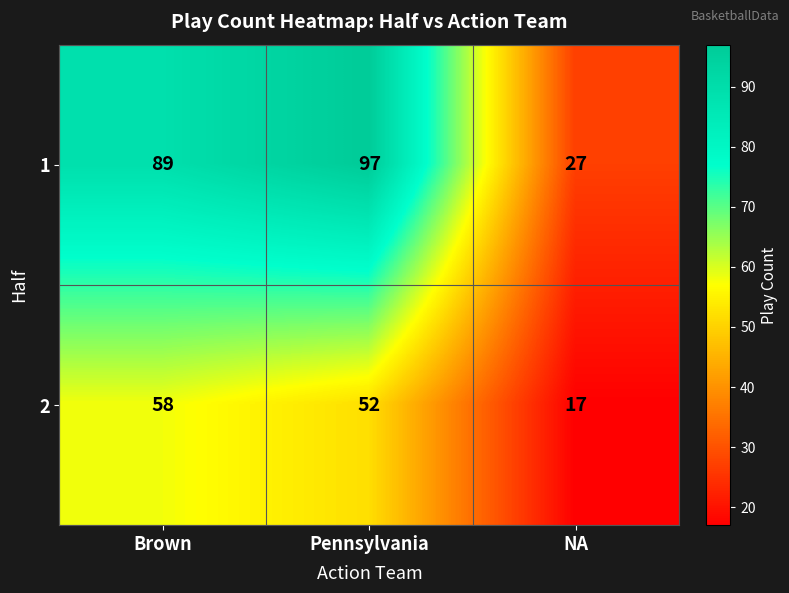

What is the difference between the highest and lowest values at Pennsylvania?

45